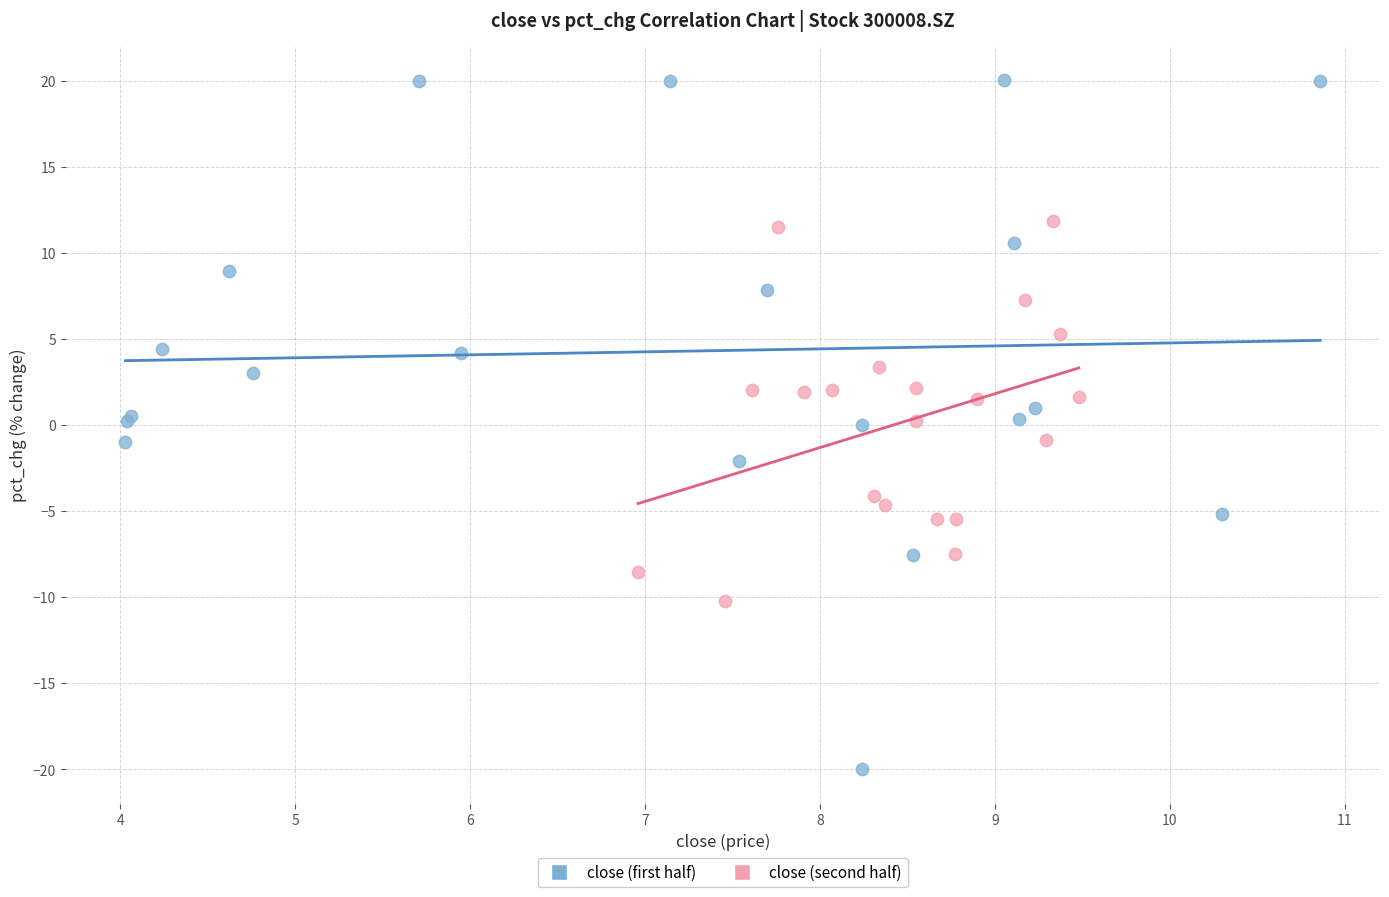

Which series has the largest Y range (max minus min)?

close (first half)